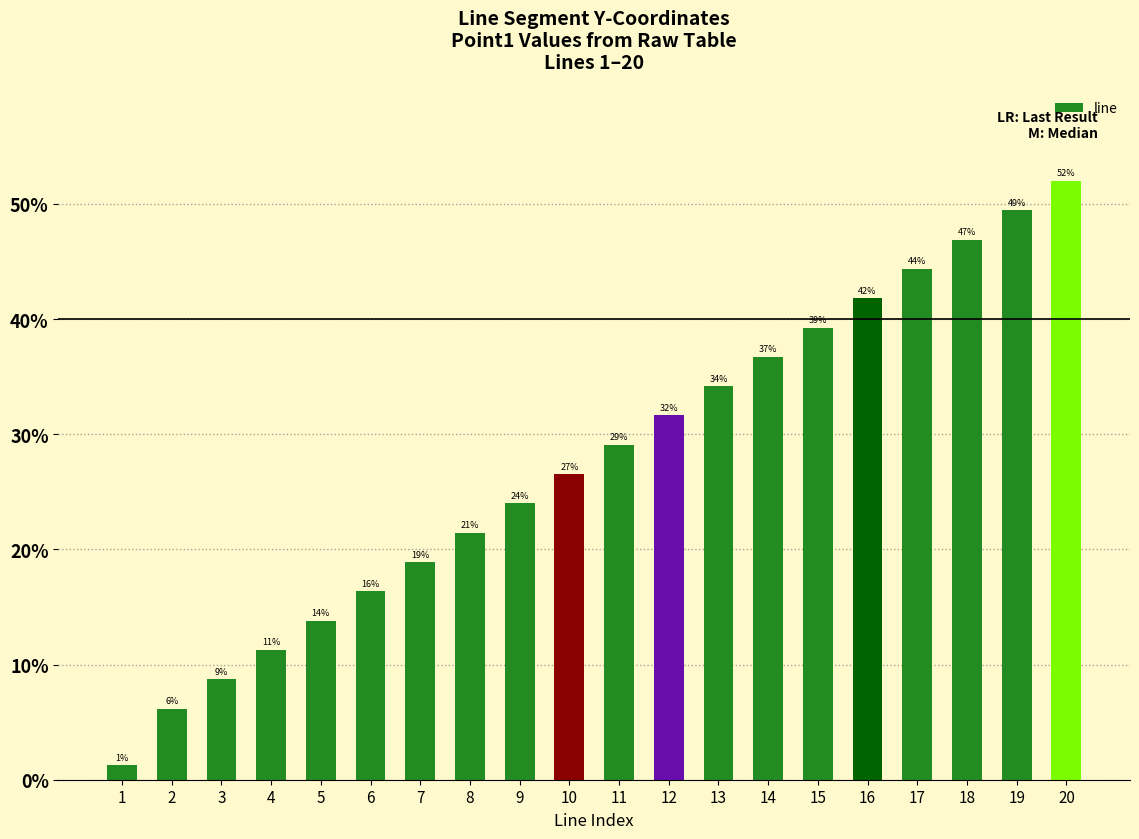

Rank the categories by value from lowest to highest.

1, 2, 3, 4, 5, 6, 7, 8, 9, 10, 11, 12, 13, 14, 15, 16, 17, 18, 19, 20